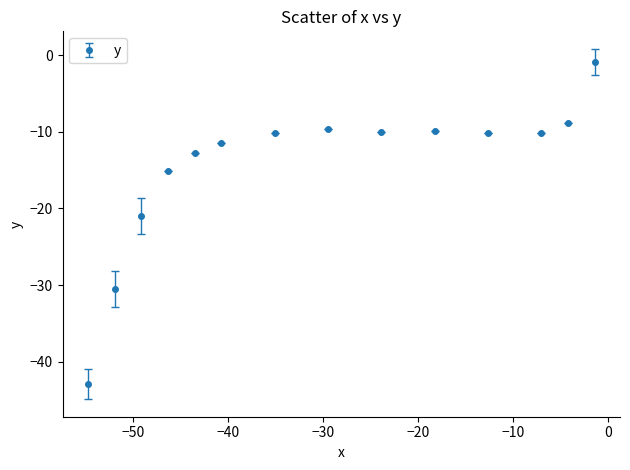

What is the minimum value shown in the chart?

-42.9